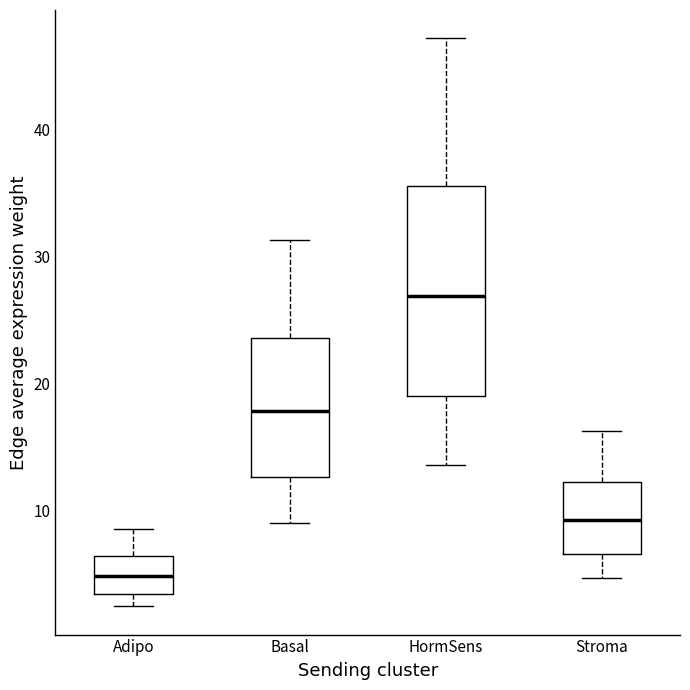

Reading left to right, read every box against the y-axis: the position of its median line, the range the box covers, and the ends of its whiskers. The values are not printed on the chart, so give them approximately, as read against the axis.

Adipo: median 5, box 3 to 6, whiskers 2 to 8
Basal: median 18, box 13 to 24, whiskers 9 to 31
HormSens: median 27, box 19 to 36, whiskers 14 to 47
Stroma: median 9, box 7 to 12, whiskers 5 to 16